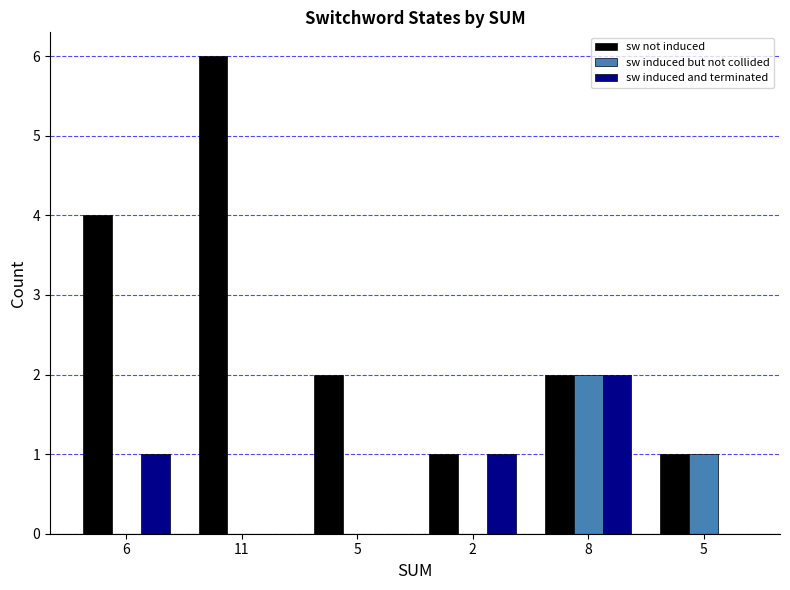

Does the chart contain stacked bars?

No